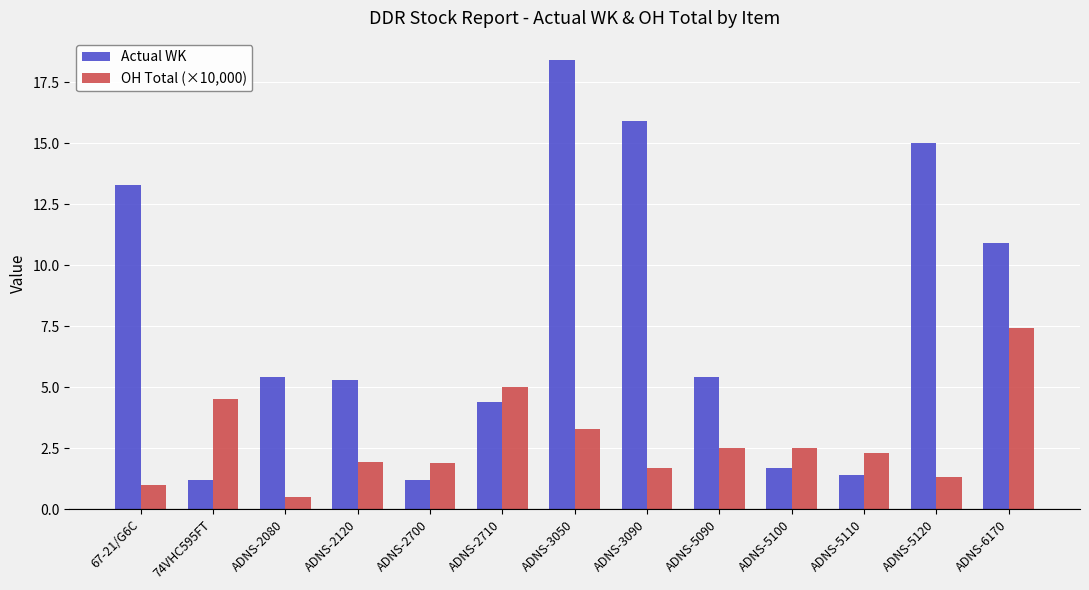

What is the label of the 2nd bar from the right?

ADNS-5120